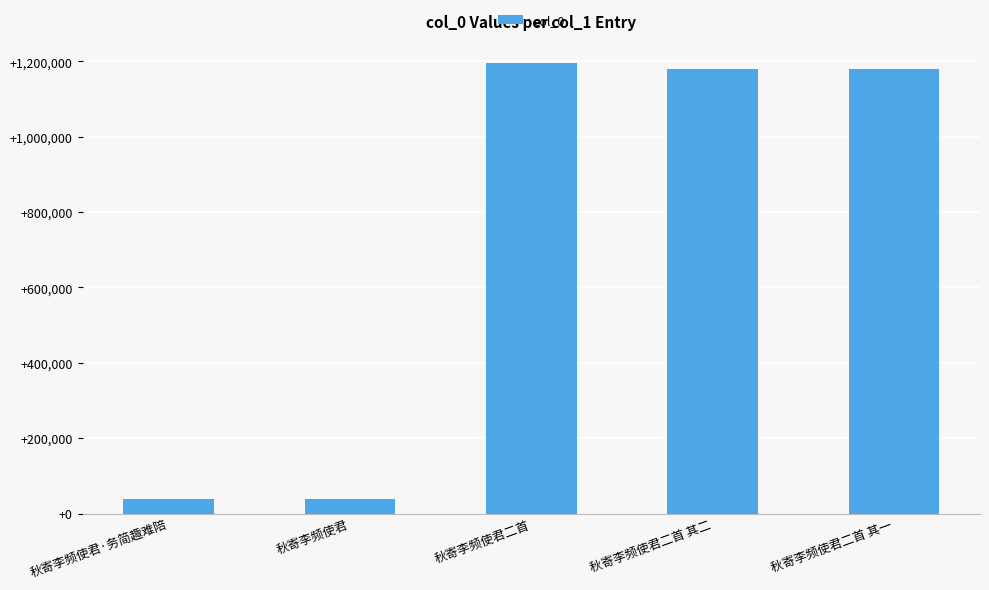

How many data points are less than 1180556?

2